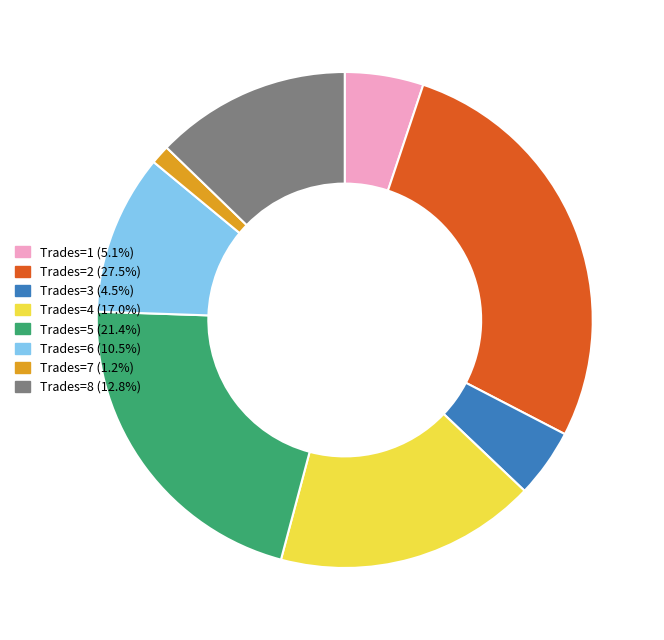

Does Trades=6 (10.5%) represent more than half of the total?

No